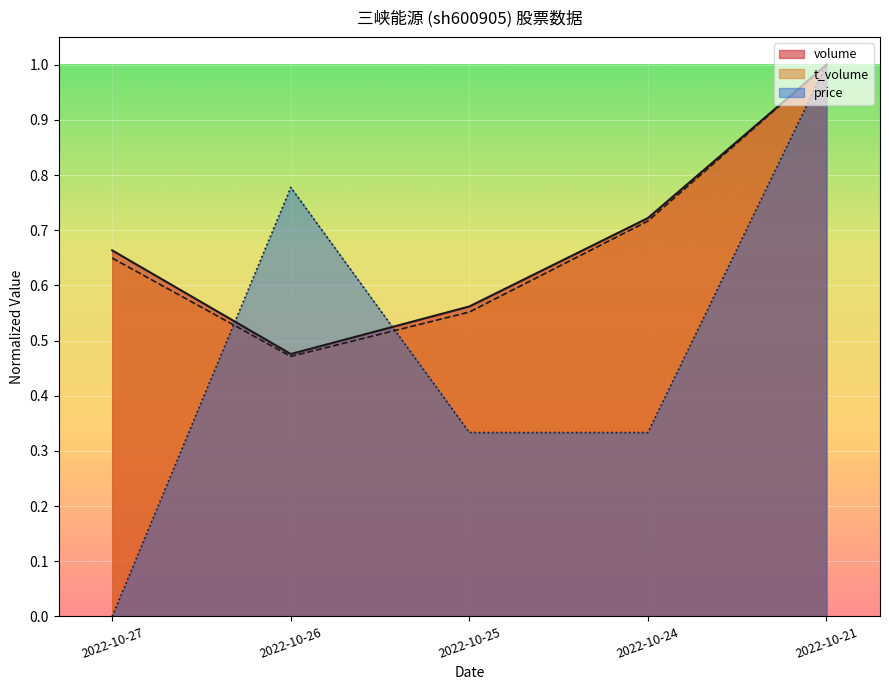

Reading left to right, transcribe all the data shown in this chart.

volume: 0.7	0.5	0.6	0.7	1.0
t_volume: 0.6	0.5	0.6	0.7	1.0
price: 0.0	0.8	0.3	0.3	1.0